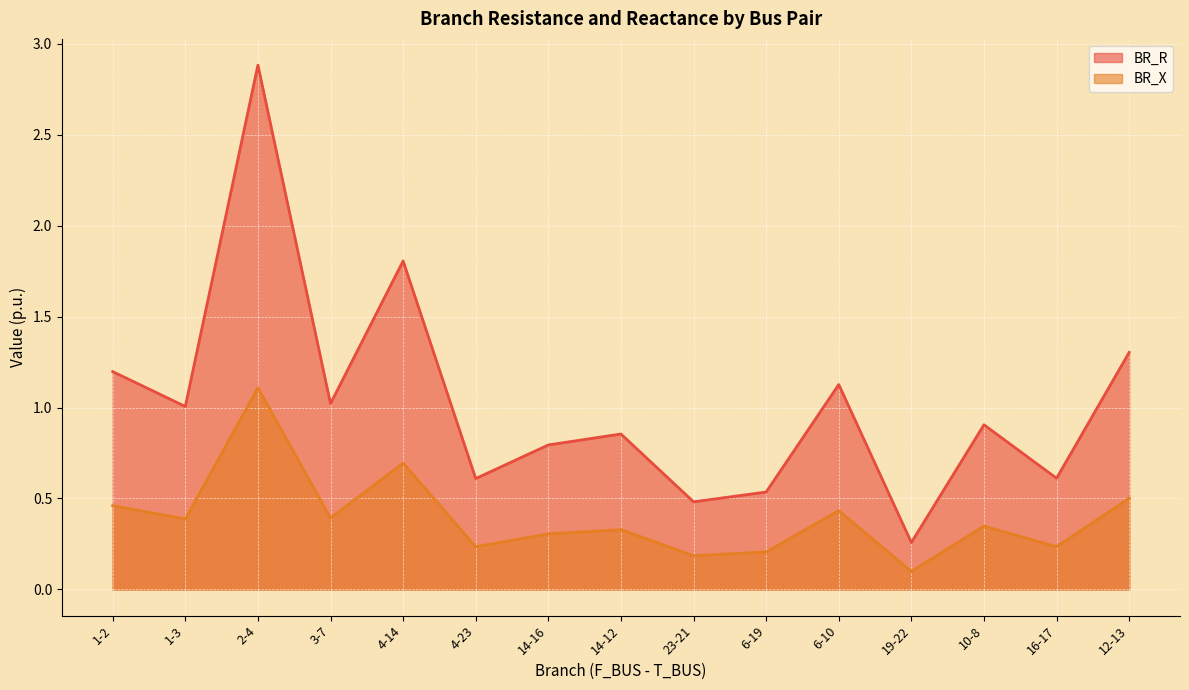

What is the difference between the maximum and minimum values in the BR_X series?

1.0